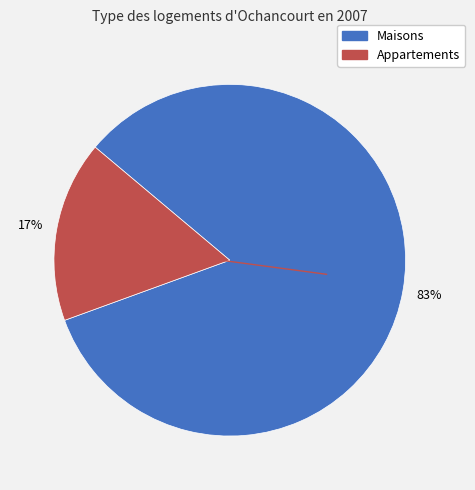

To the nearest percent, what is the average slice percentage?

50%